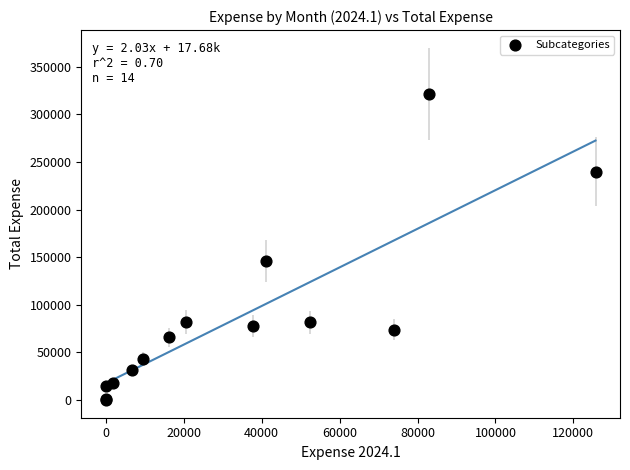

What Y value in the scatter plot is closest to 160867?

145738